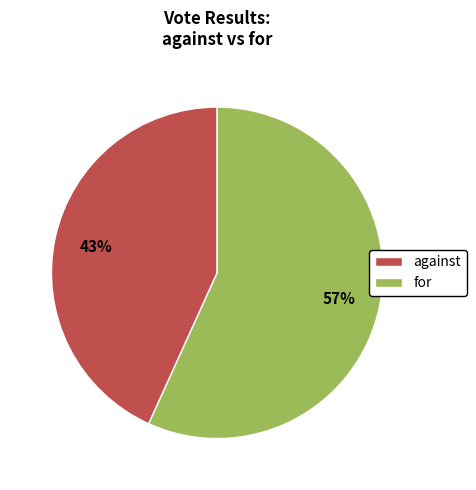

Combined, do for and against account for over 50%?

Yes